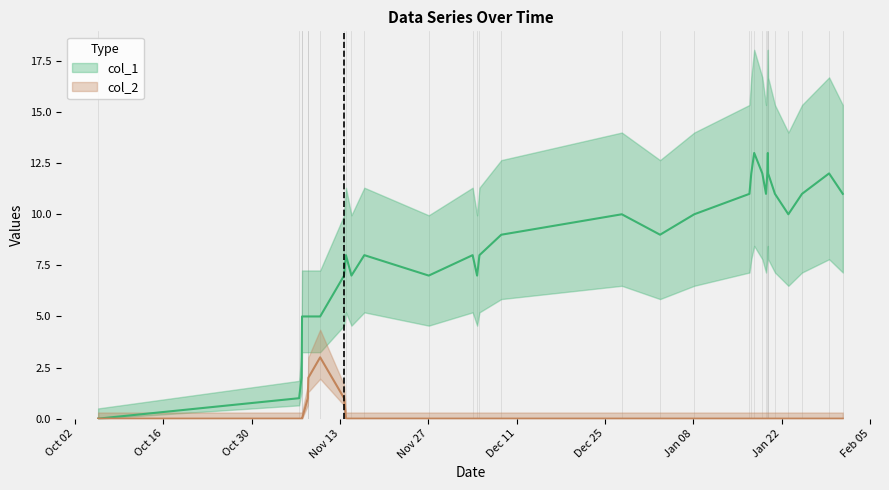

True or false: col_2 and col_1 intersect in this chart.

False